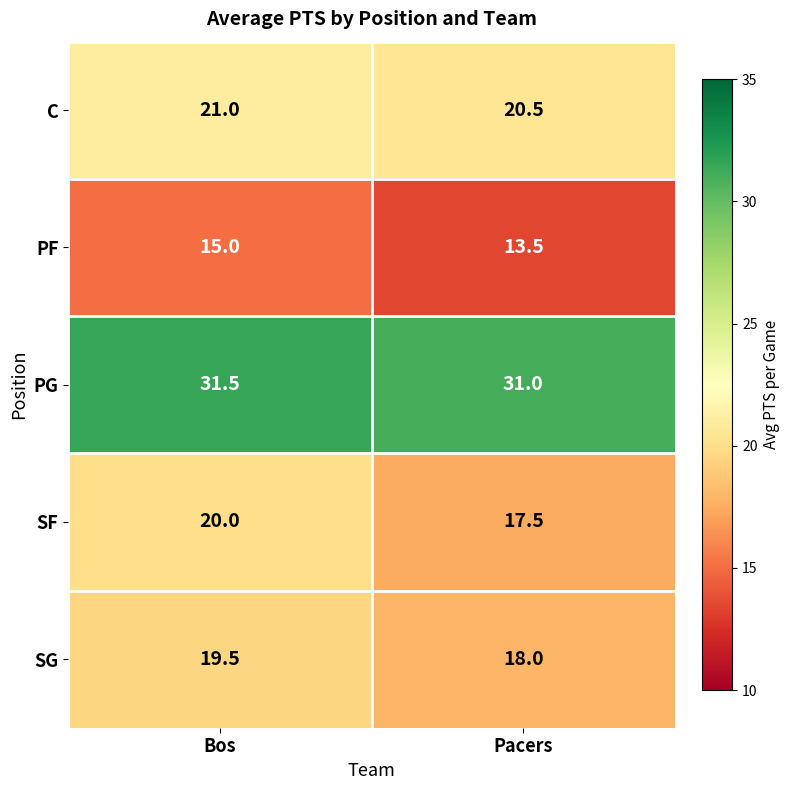

Reading left to right, list all the values displayed in this chart.

C: 21.0	20.5
PF: 15.0	13.5
PG: 31.5	31.0
SF: 20.0	17.5
SG: 19.5	18.0